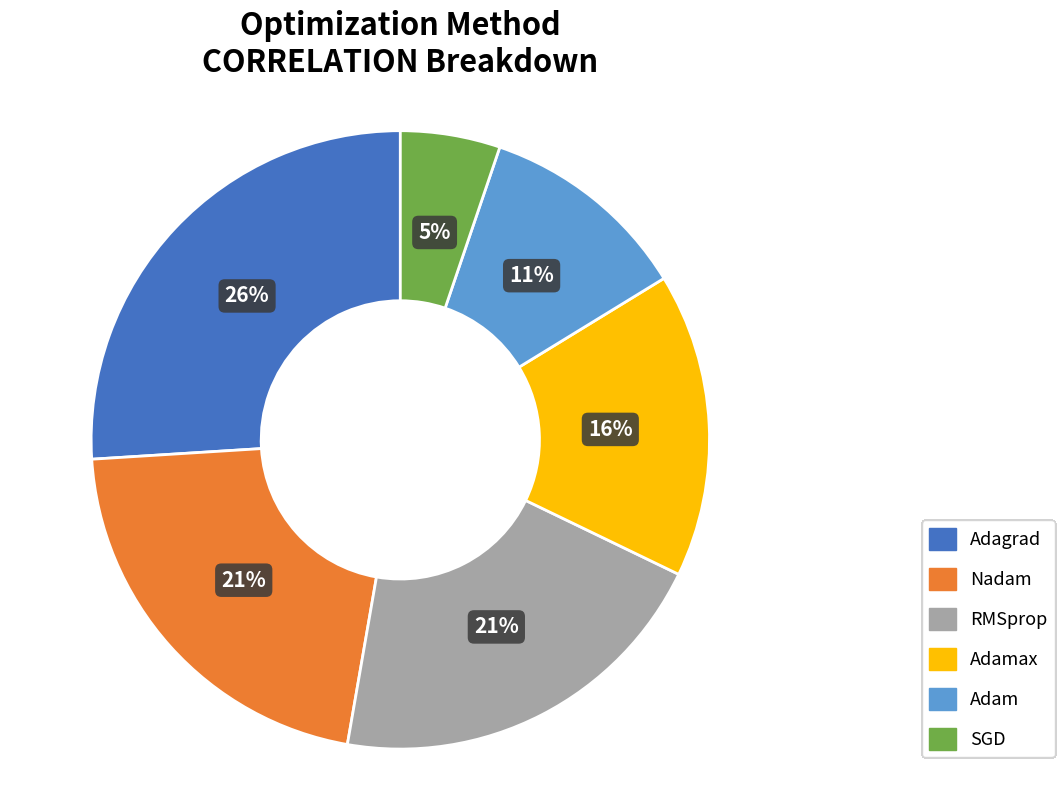

To the nearest percent, what is the difference between the largest and smallest slice percentages?

21%